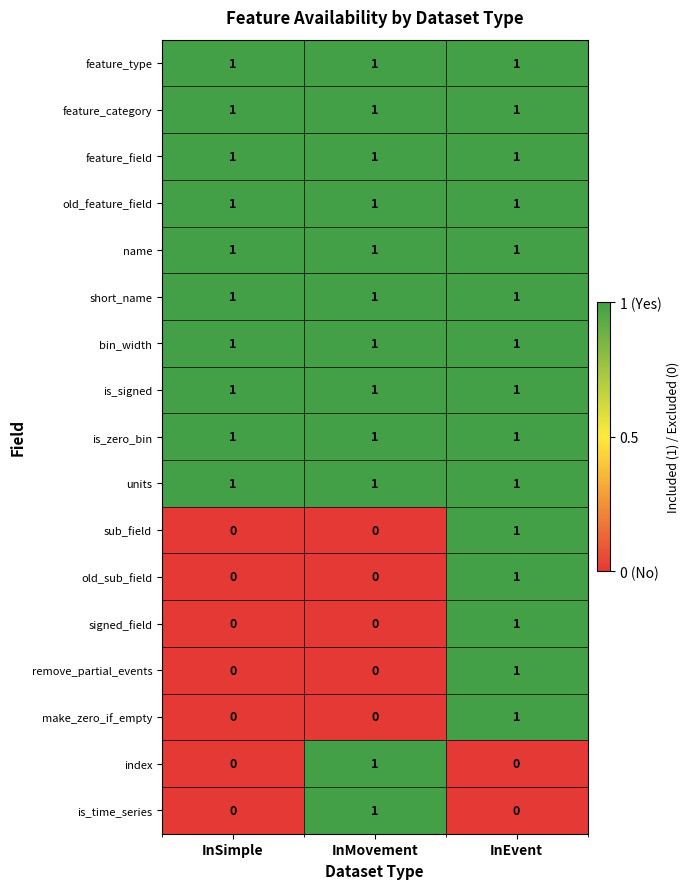

The is_signed series shows 0 at InEvent. True or false?

False